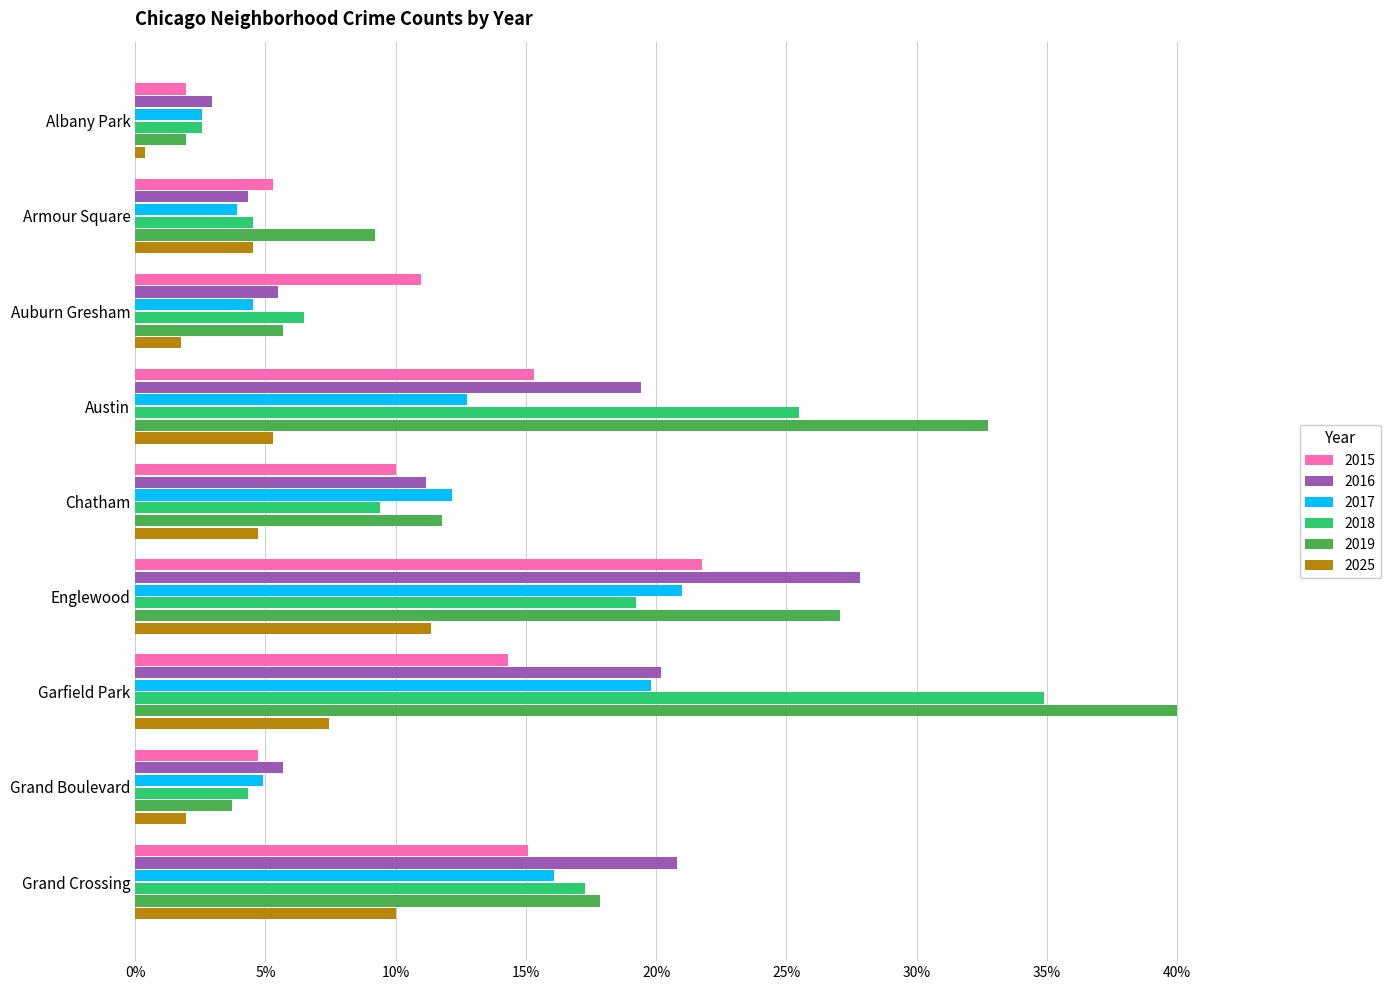

Which category has the lowest value across all series?

Albany Park